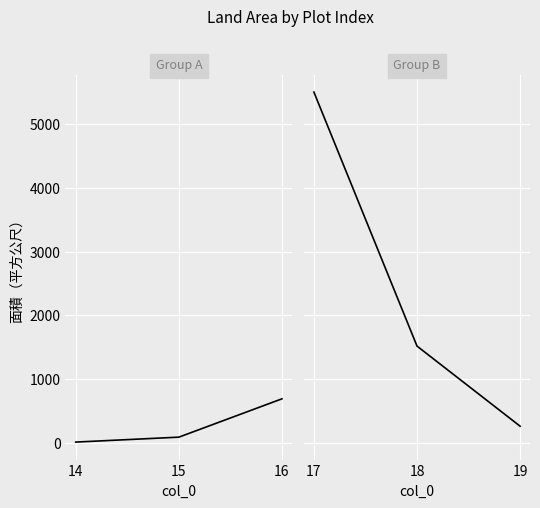

Is it true that the value at 19 is 65.7?

False